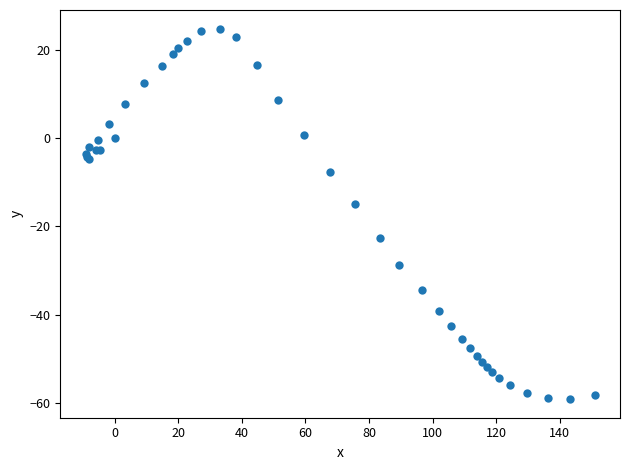

What Y value in the scatter plot is closest to -17?

-15.0